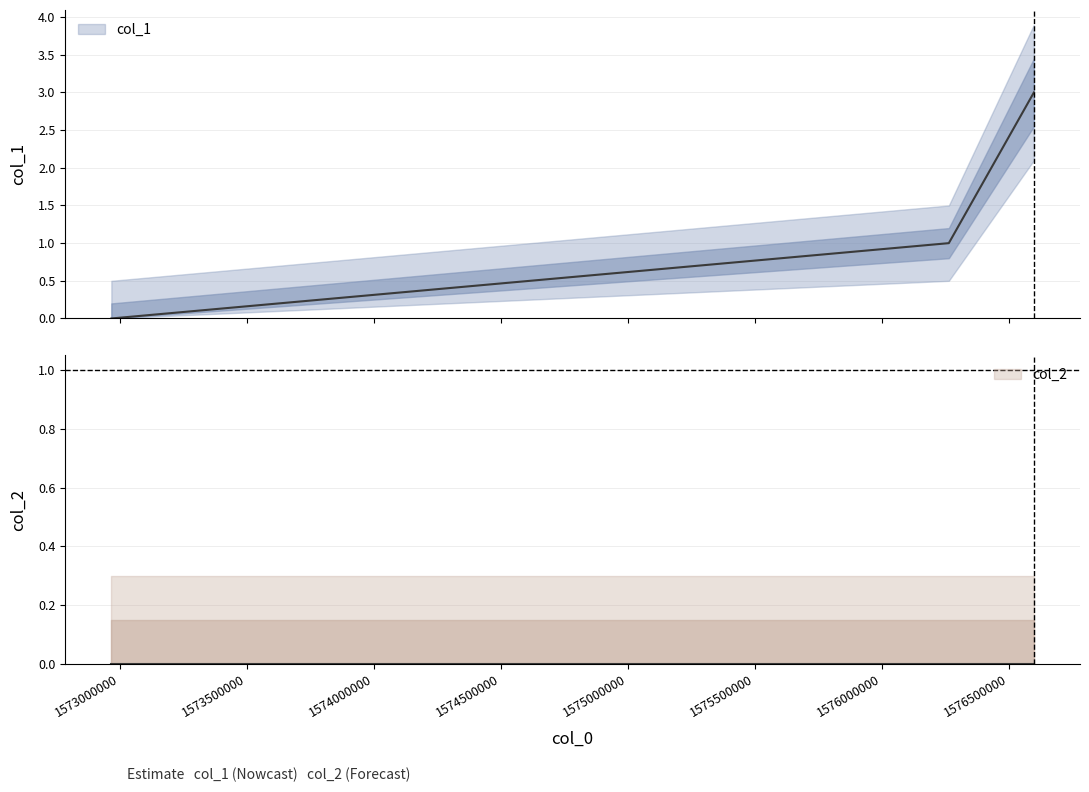

Which has a higher value, 1576599107 or 1576264278?

1576599107